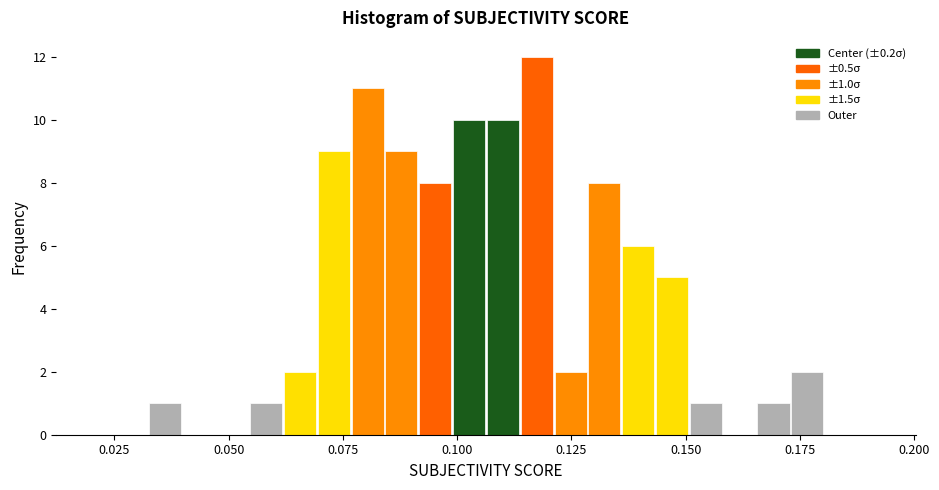

Around what value on the x-axis is the tallest bar? Give the approximate position of its centre, as read against the axis.

0.115